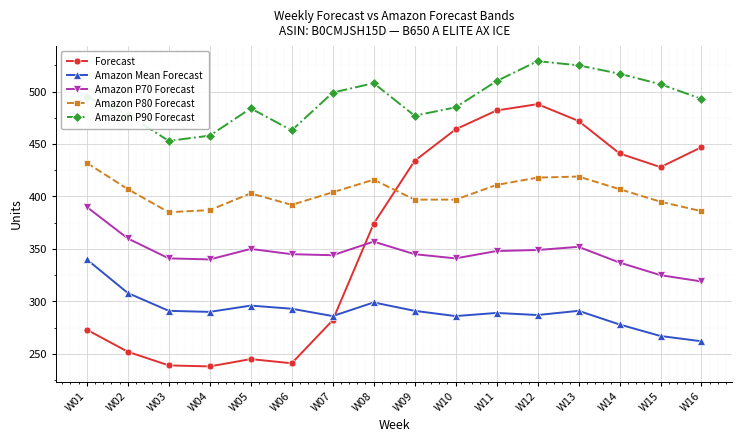

Where is the first local maximum for Forecast?

W05